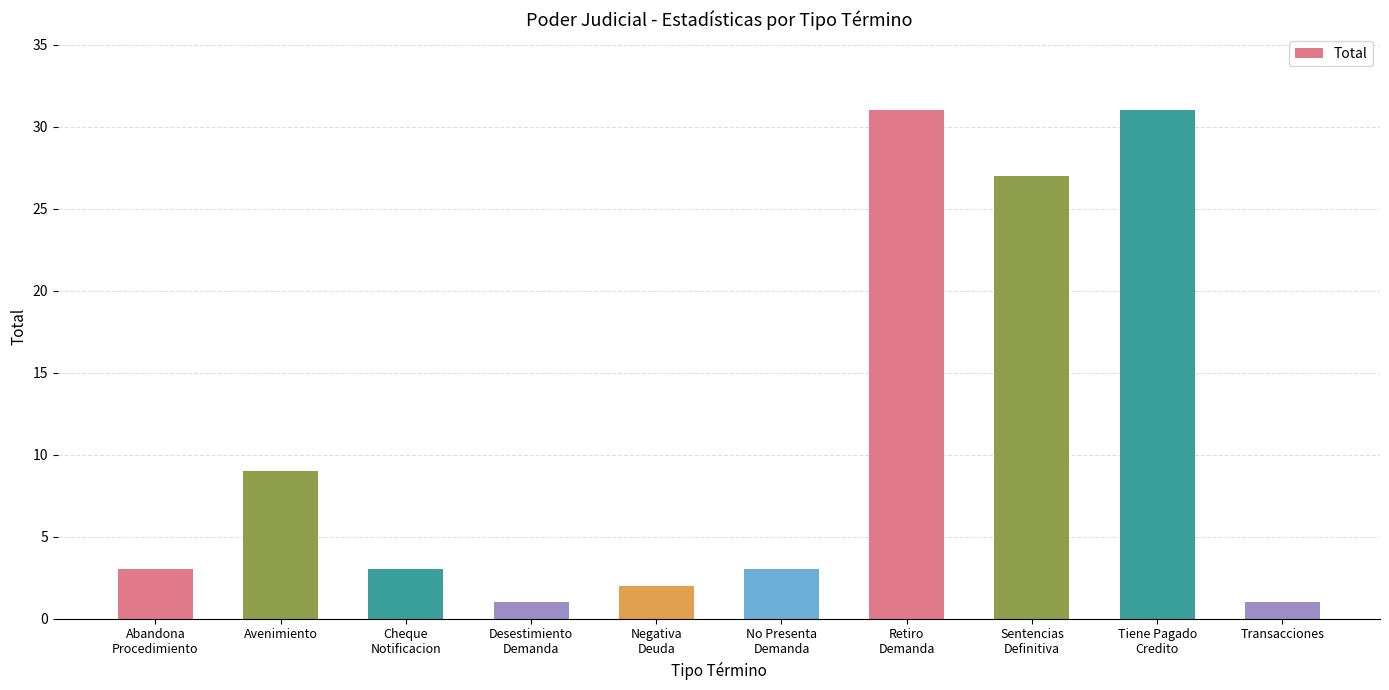

Between Desestimiento
Demanda and Avenimiento, which is larger?

Avenimiento